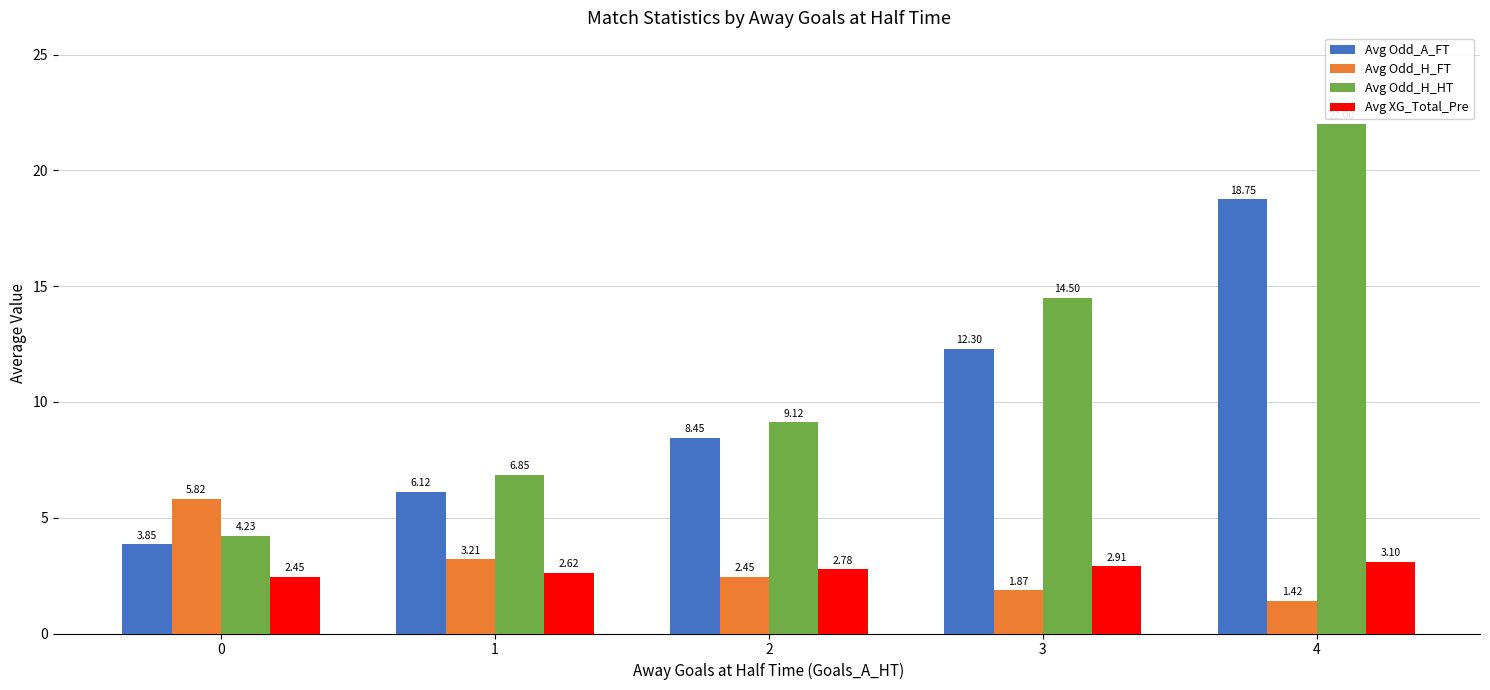

What is the sum of all Avg XG_Total_Pre values?

13.9